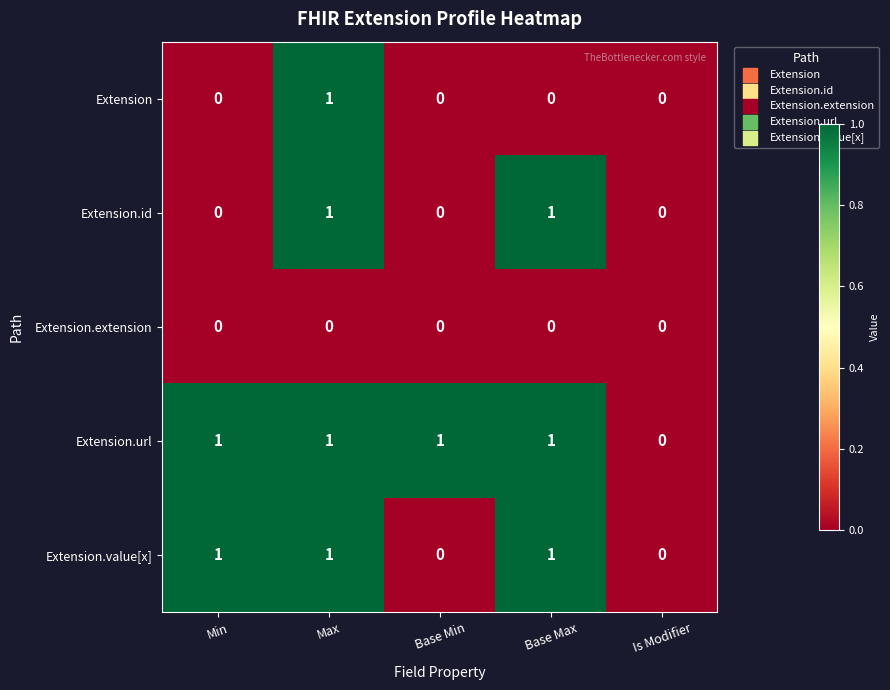

Rank the series by their average value, from highest to lowest.

Extension.url, Extension.value[x], Extension.id, Extension, Extension.extension